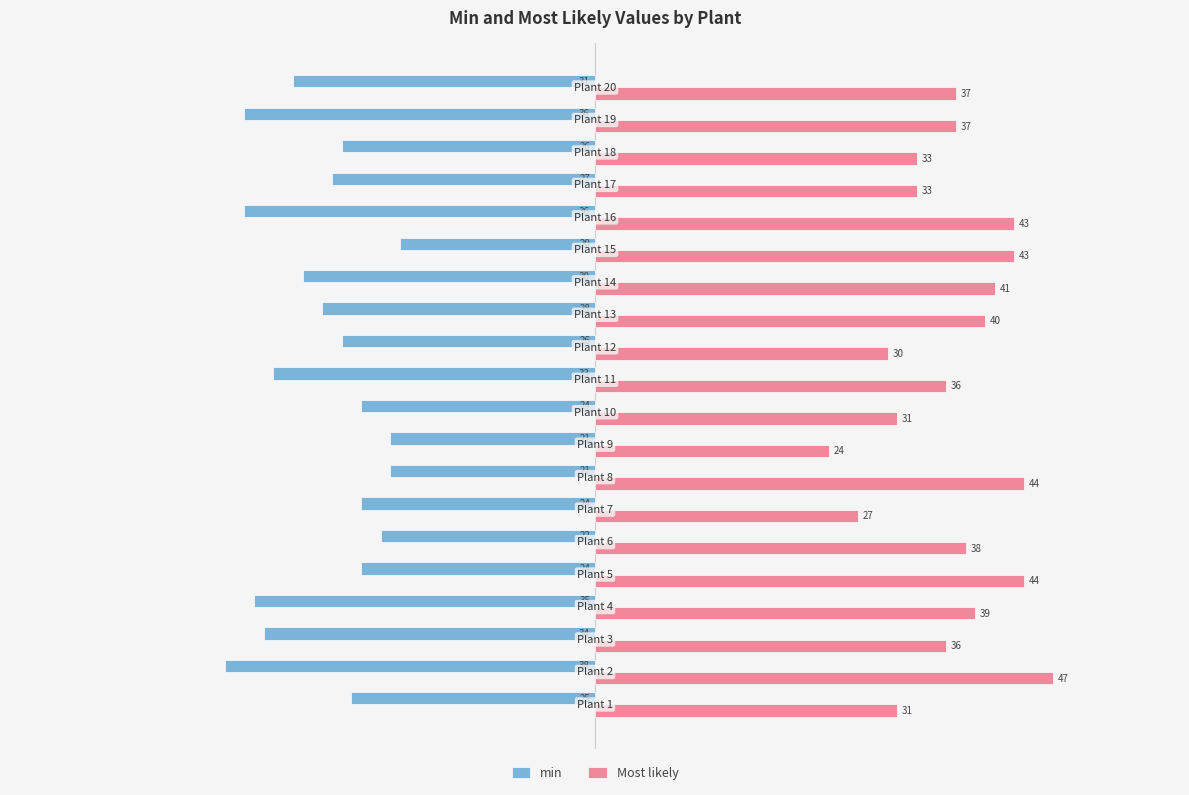

What is the sum of all Most likely values?

734